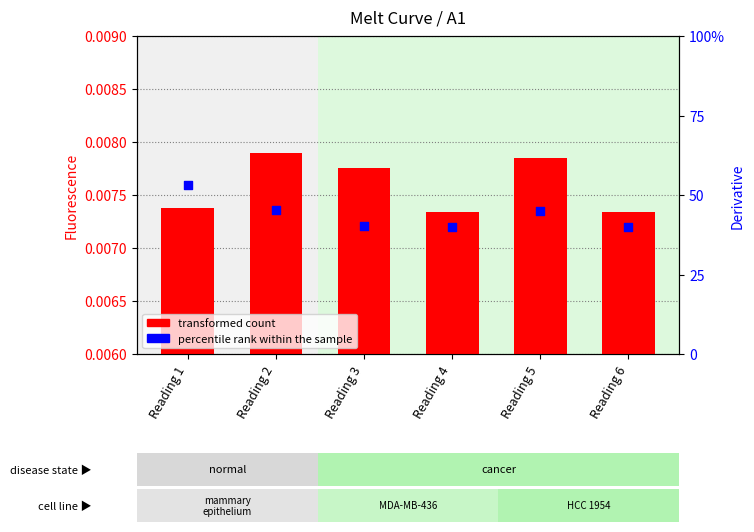

Which series has the largest Y range (max minus min)?

transformed count